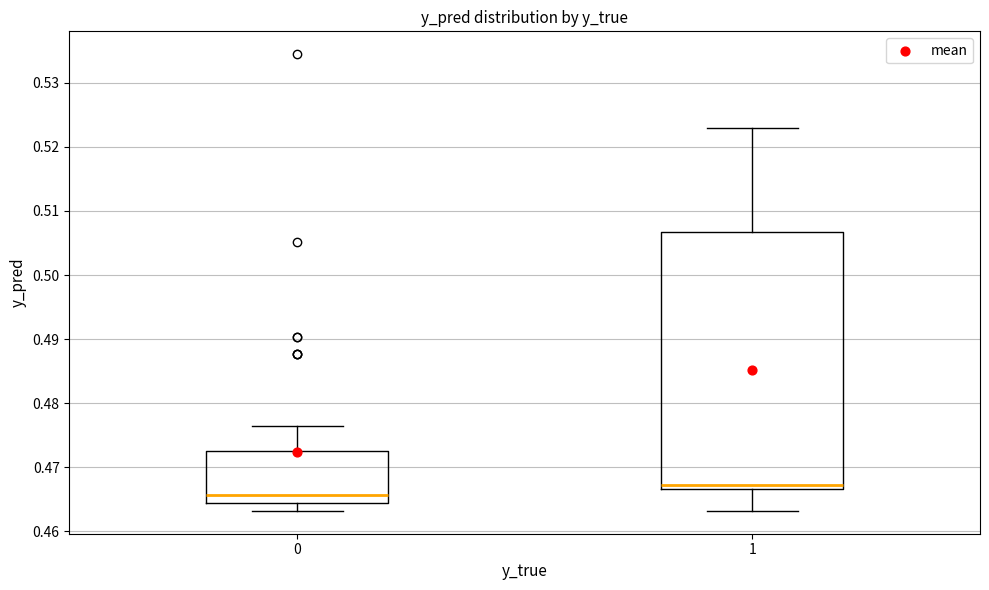

Reading left to right, transcribe this box plot: for each box, give where its median line is, the range the box spans, and where its two whiskers end, as read against the y-axis. The values are not printed on the chart, so give them approximately, as read against the axis.

0: median 0.466, box 0.464 to 0.472, whiskers 0.463 to 0.476
1: median 0.467 (just above the box's lower edge), box 0.467 to 0.507, whiskers 0.463 to 0.523